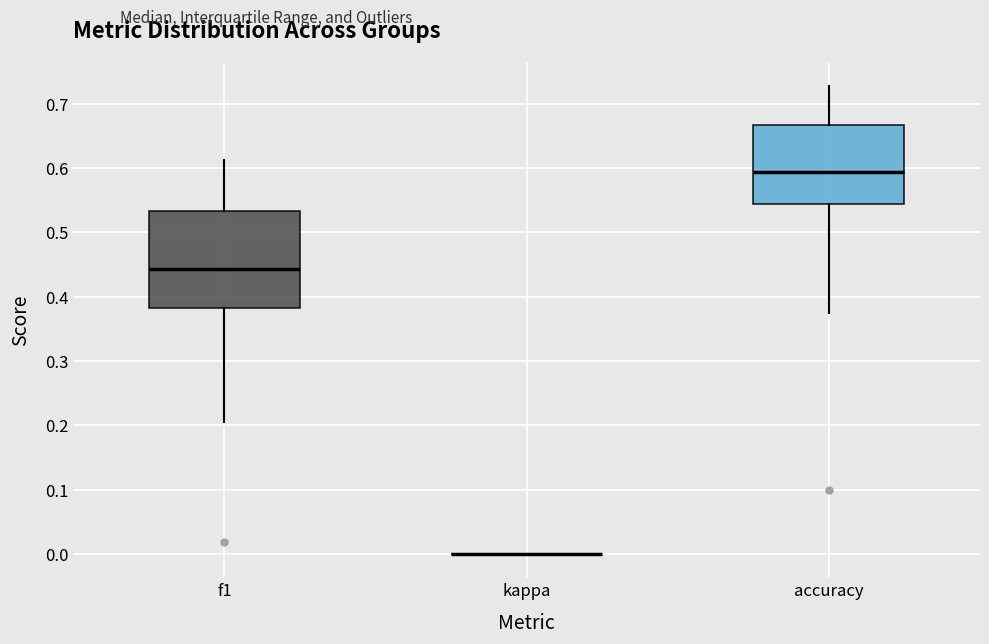

Reading left to right, transcribe this box plot: for each box, give where its median line is, the range the box spans, and where its two whiskers end, as read against the y-axis. The values are not printed on the chart, so give them approximately, as read against the axis.

f1: median 0.44, box 0.38 to 0.53, whiskers 0.20 to 0.61
kappa: box collapsed to a line at 0.00, whiskers 0.00 to 0.00
accuracy: median 0.59, box 0.54 to 0.67, whiskers 0.38 to 0.73